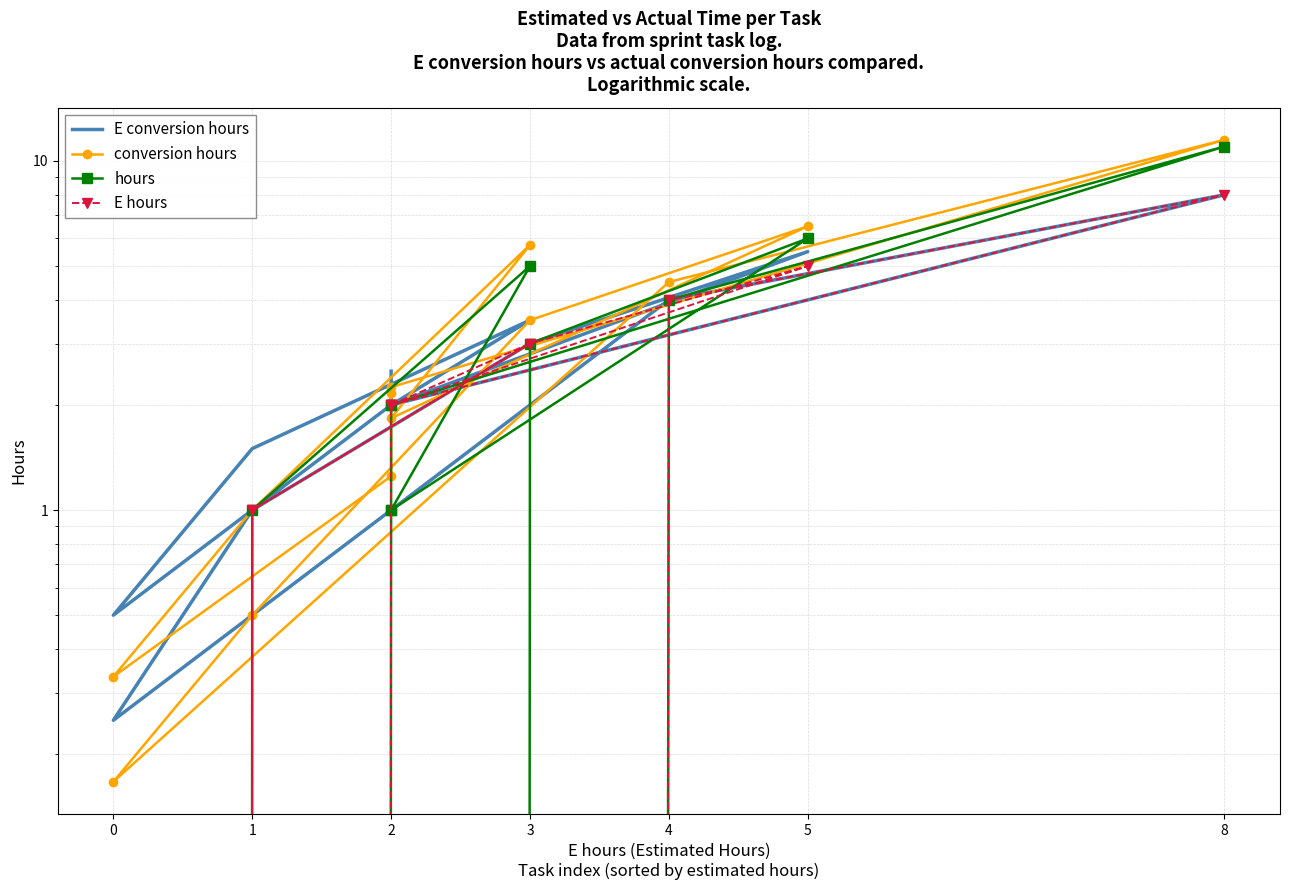

What are all the series names shown in the legend?

E conversion hours, conversion hours, hours, E hours